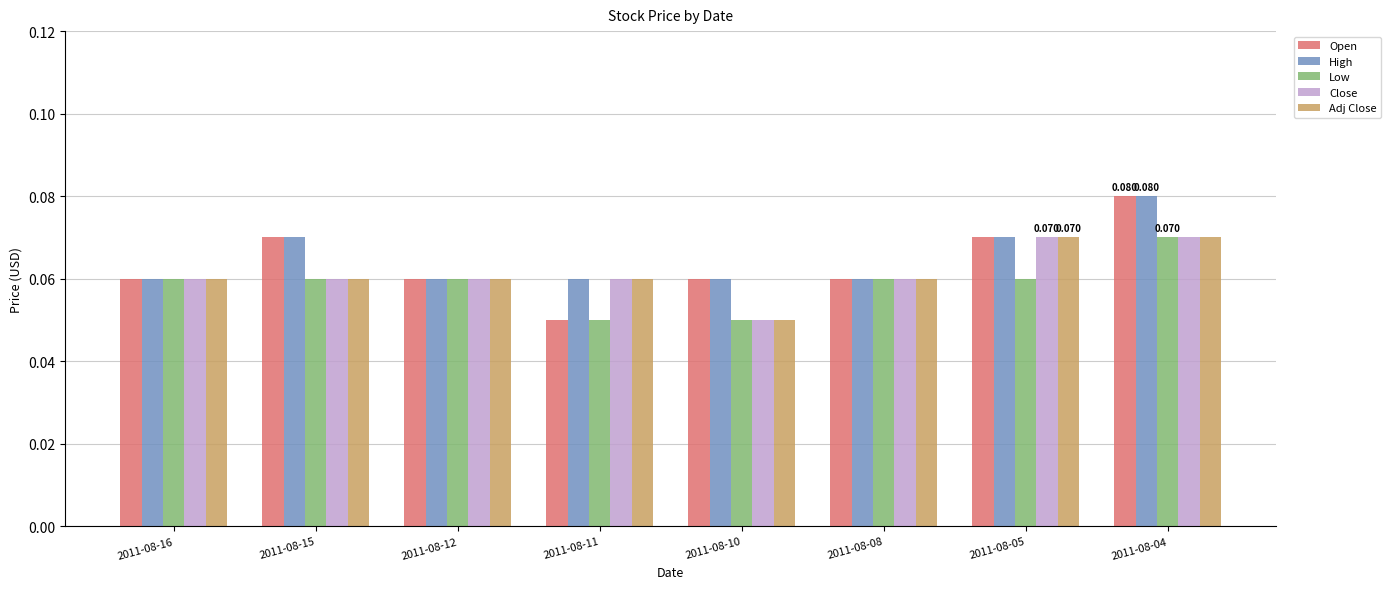

What is the total value across all series at 2011-08-12?

0.3